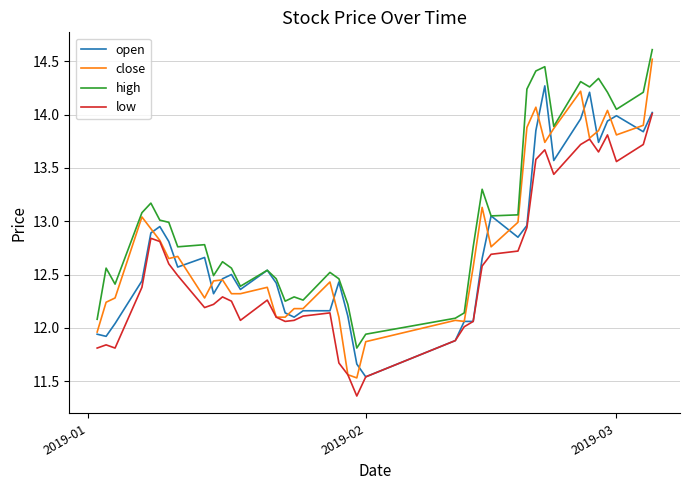

What is the highest value of the high series?

14.6